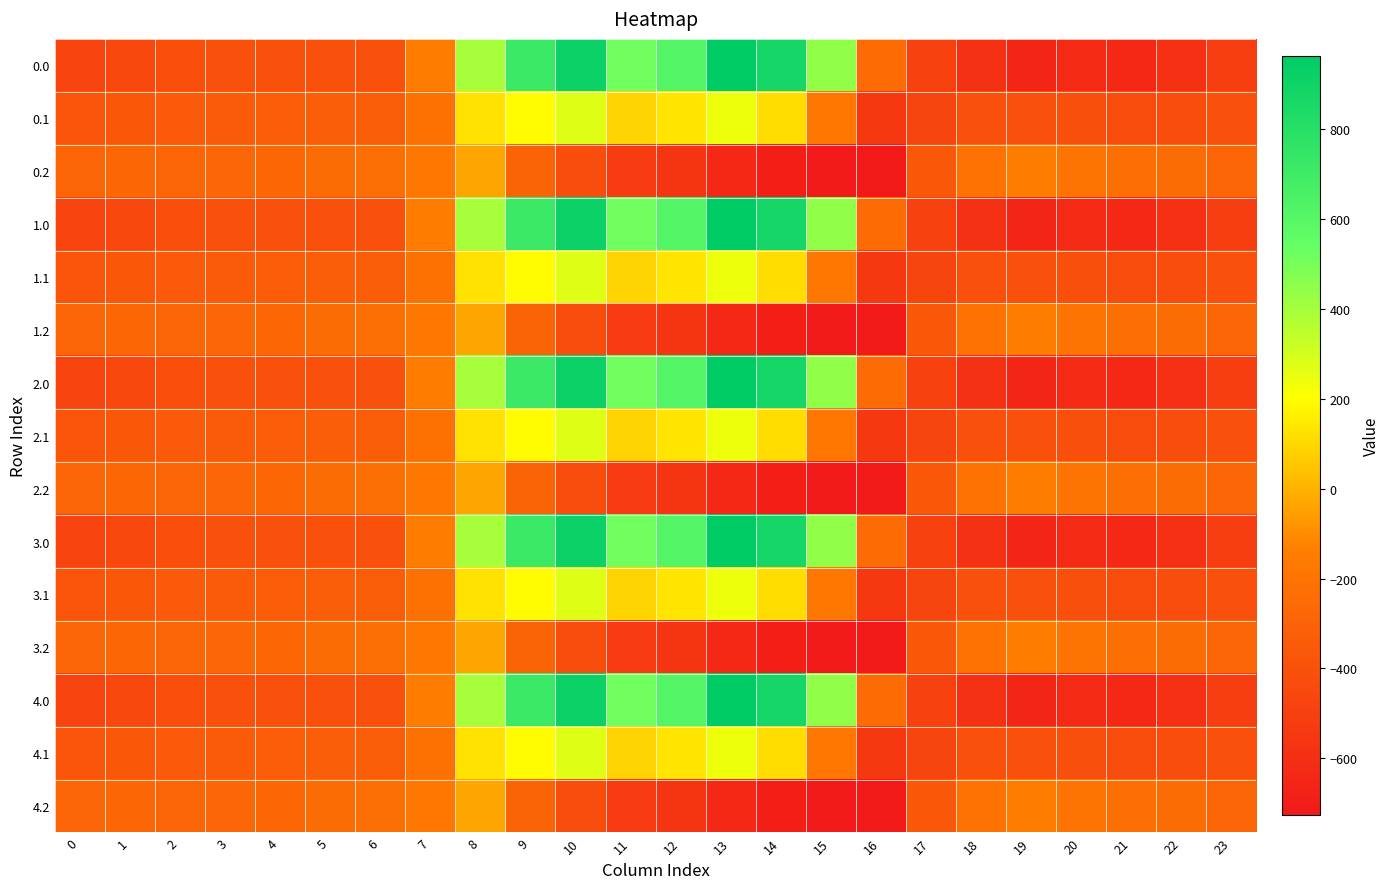

At how many categories does at least one series exceed 454?

6